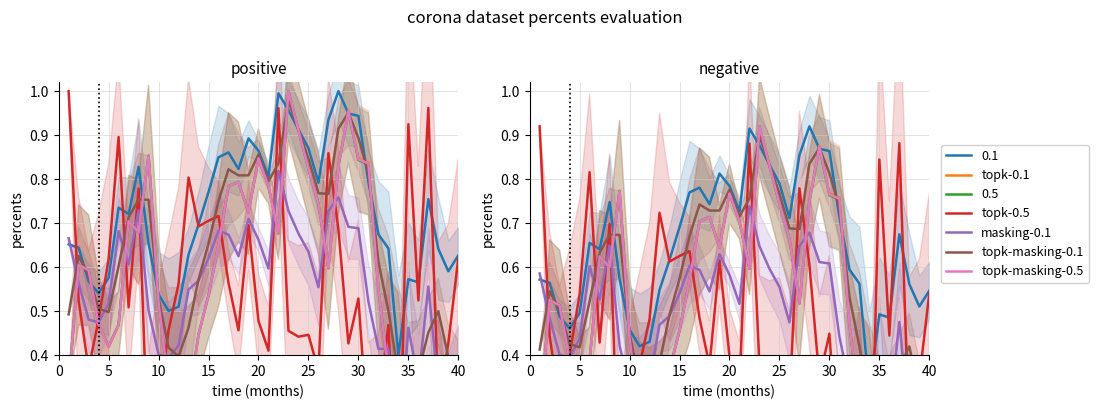

What is the sum of all topk-0.1 values?

19.4